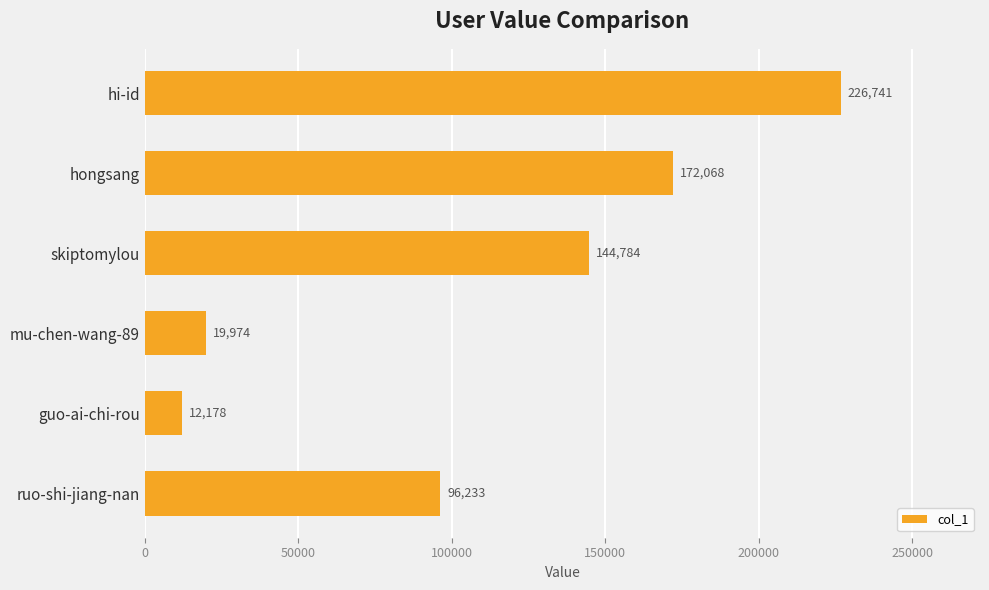

Which category has the lowest value across all series?

guo-ai-chi-rou